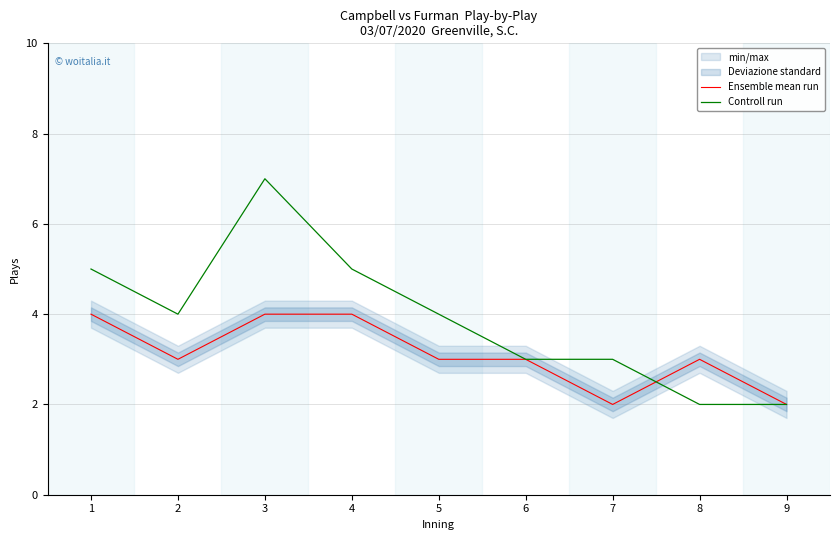

Reading left to right, what are all the values shown in this chart?

Ensemble mean run: 1=4	2=3	3=4	4=4	5=3	6=3	7=2	8=3	9=2
Controll run: 1=5	2=4	3=7	4=5	5=4	6=3	7=3	8=2	9=2